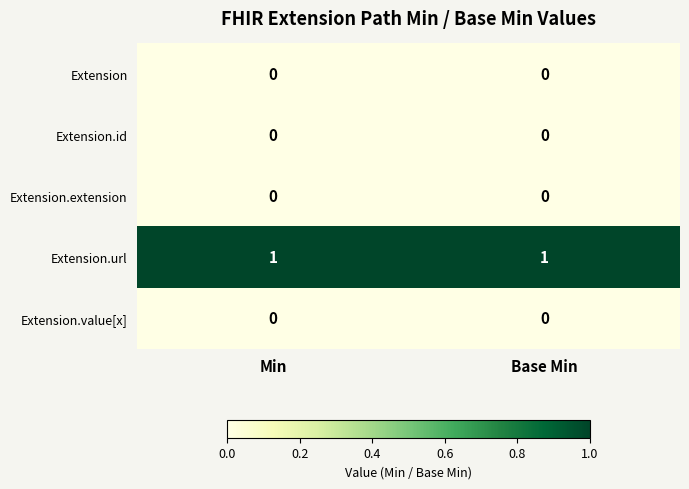

Which series has the largest total across all categories?

Extension.url